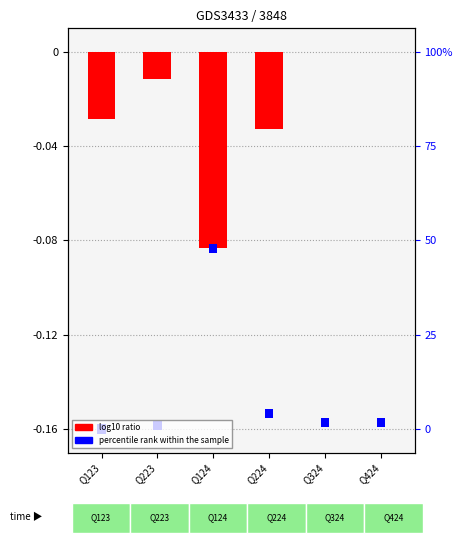

How many values are between 0 and 1?

2